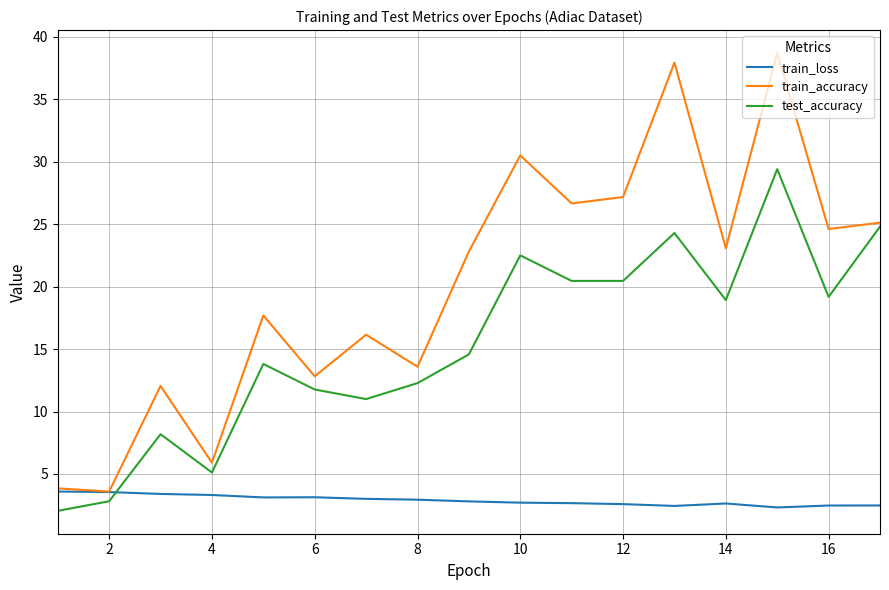

Which series has the widest spread of values?

train_accuracy